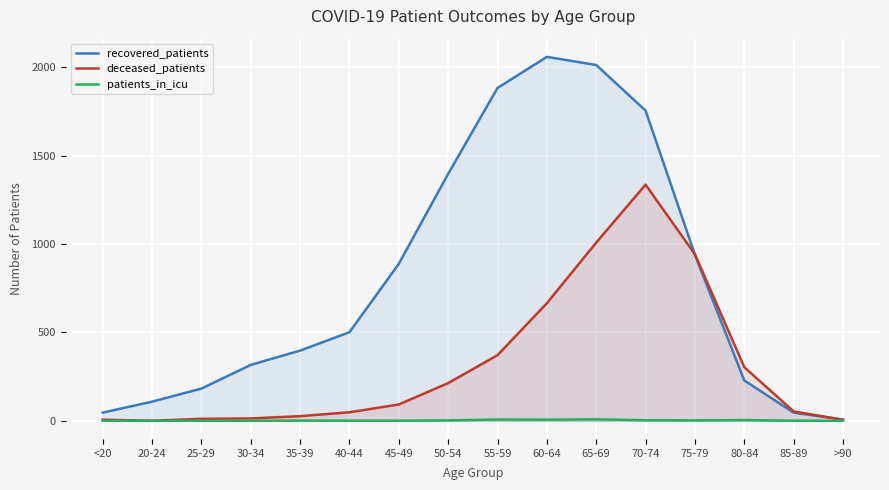

Where is the first local maximum for deceased_patients?

70-74